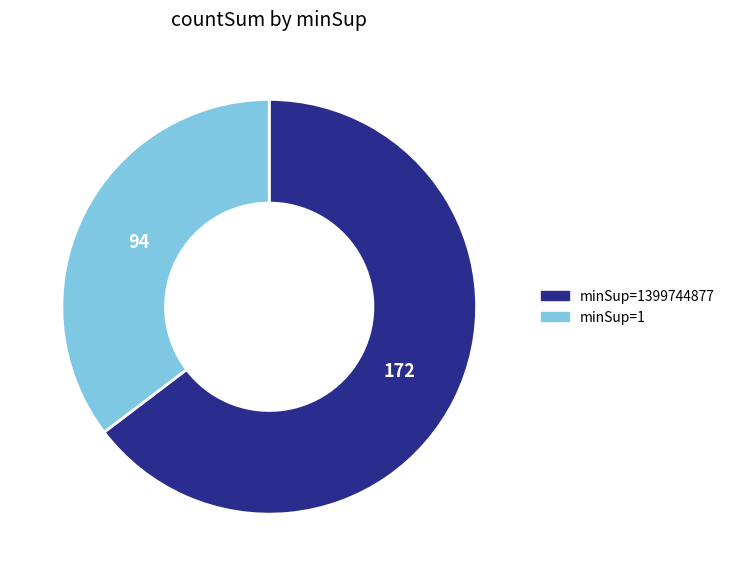

Does any single category account for the majority?

Yes